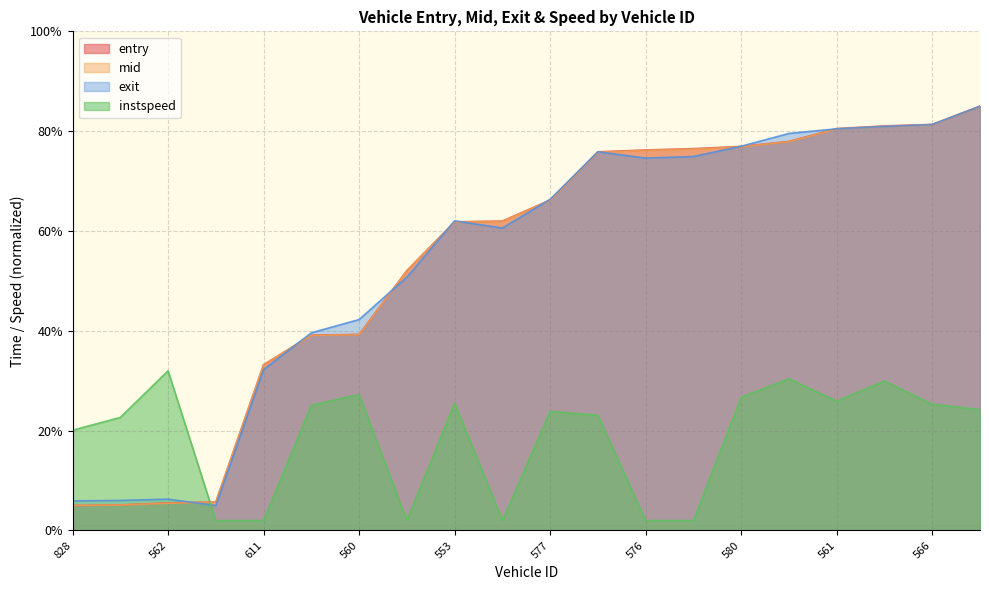

Reading left to right, extract all data points from this chart.

entry: 828=5.0	830=5.1	562=5.5	558=5.7	611=33.2	840=39.1	560=39.3	581=52.1	553=61.8	839=62.0	577=66.2	608=75.9	576=76.2	569=76.5	580=76.9	309=77.9	561=80.5	567=81.1	566=81.4	824=85.0
mid: 828=5.0	830=5.1	562=5.5	558=5.7	611=33.2	840=39.1	560=39.2	581=52.0	553=61.8	839=61.9	577=66.2	608=75.8	576=76.1	569=76.4	580=76.9	309=77.9	561=80.5	567=81.0	566=81.3	824=85.0
exit: 828=5.9	830=6.0	562=6.3	558=5.0	611=32.2	840=39.6	560=42.3	581=50.8	553=62.0	839=60.6	577=66.4	608=75.9	576=74.6	569=74.9	580=77.0	309=79.5	561=80.5	567=81.0	566=81.3	824=85.0
instspeed: 828=20.1	830=22.7	562=32.0	558=2.0	611=2.0	840=25.1	560=27.2	581=2.0	553=25.5	839=2.0	577=23.9	608=23.1	576=2.0	569=2.0	580=26.7	309=30.4	561=25.9	567=30.0	566=25.3	824=24.2